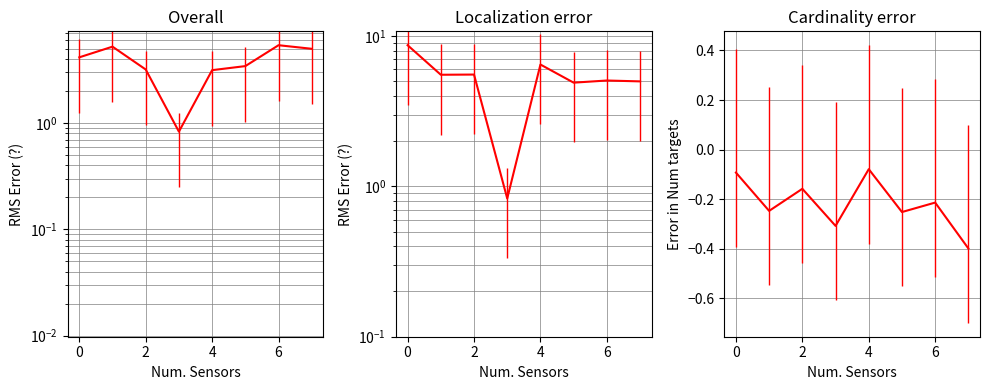

What is the sum of all r values?

-1.7